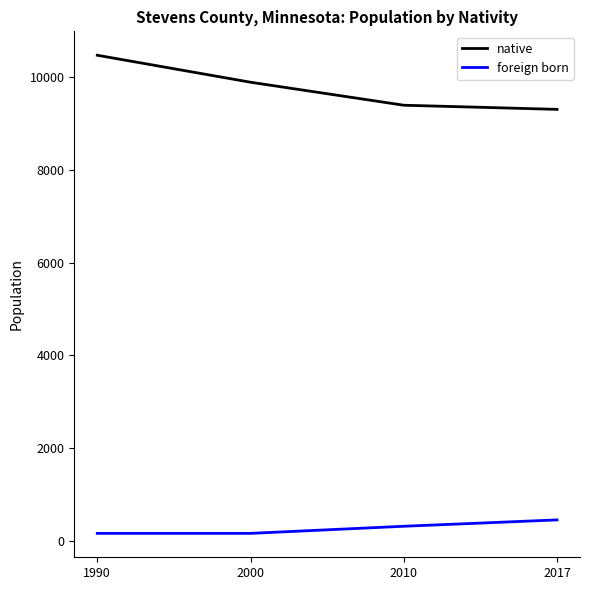

Which series has the largest range (max minus min)?

native